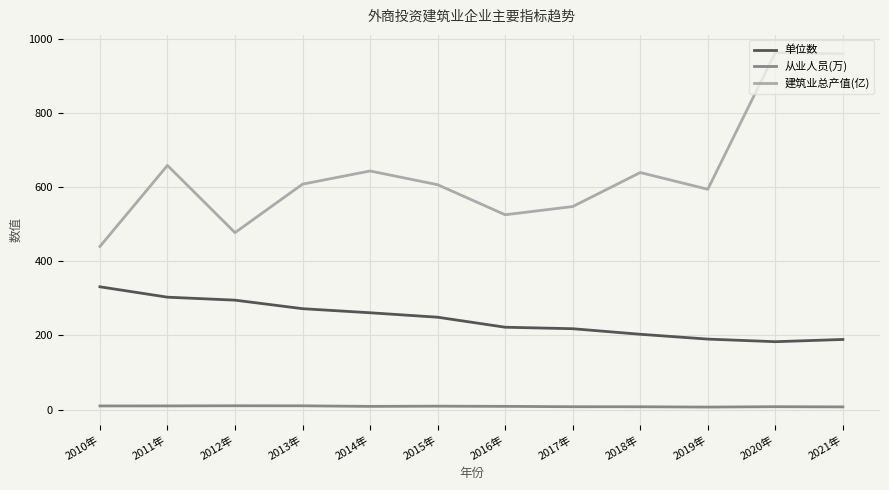

What is the difference between the maximum and minimum values in the 建筑业总产值(亿) series?

522.6